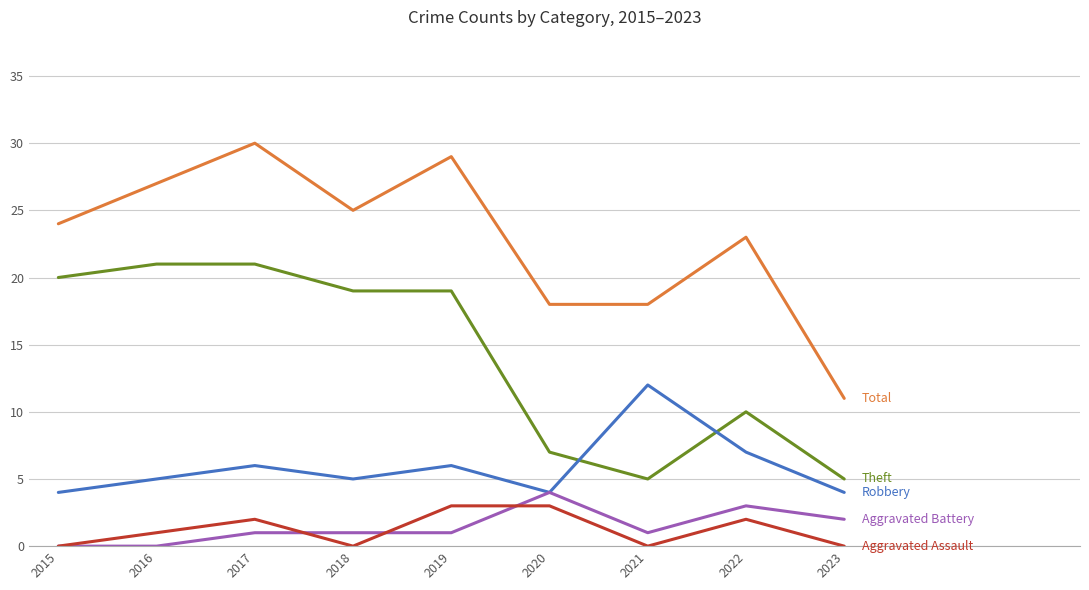

What is the spread (max minus min) of values at 2016?

27